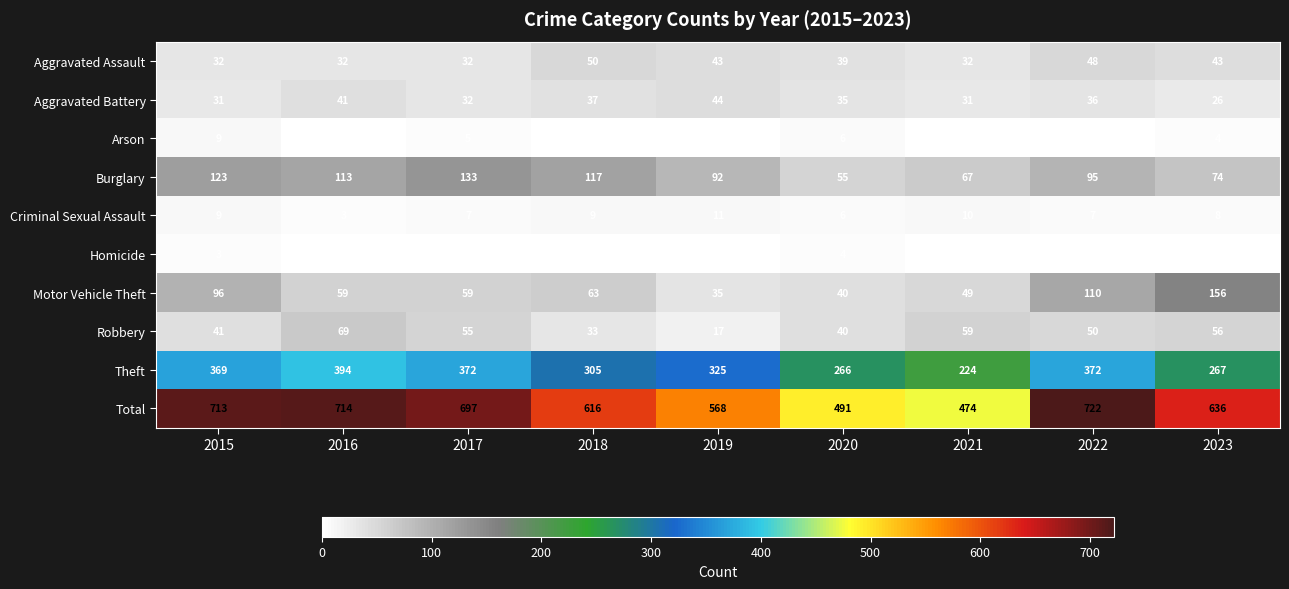

The value of Burglary at 2021 is 23. True or false?

False